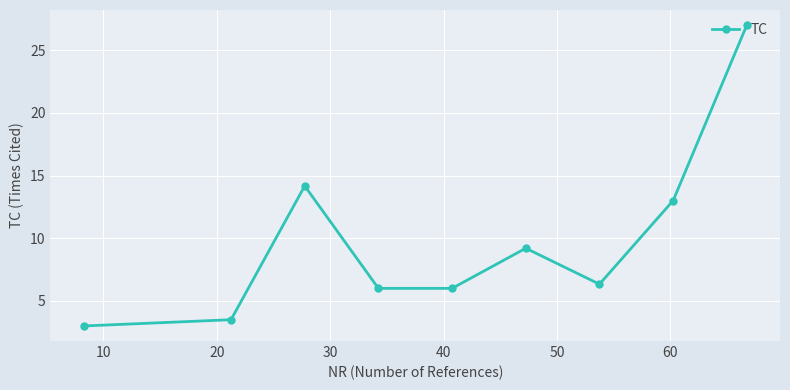

Does the chart have visible grid lines?

Yes